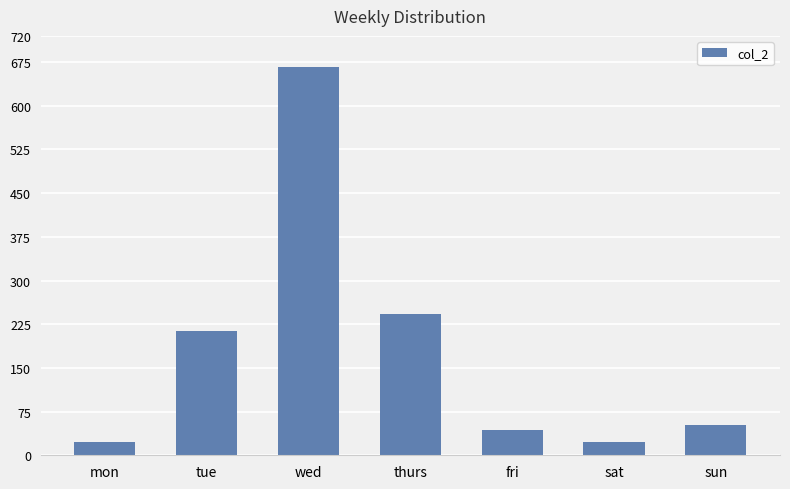

What is the sum of all values?

1263